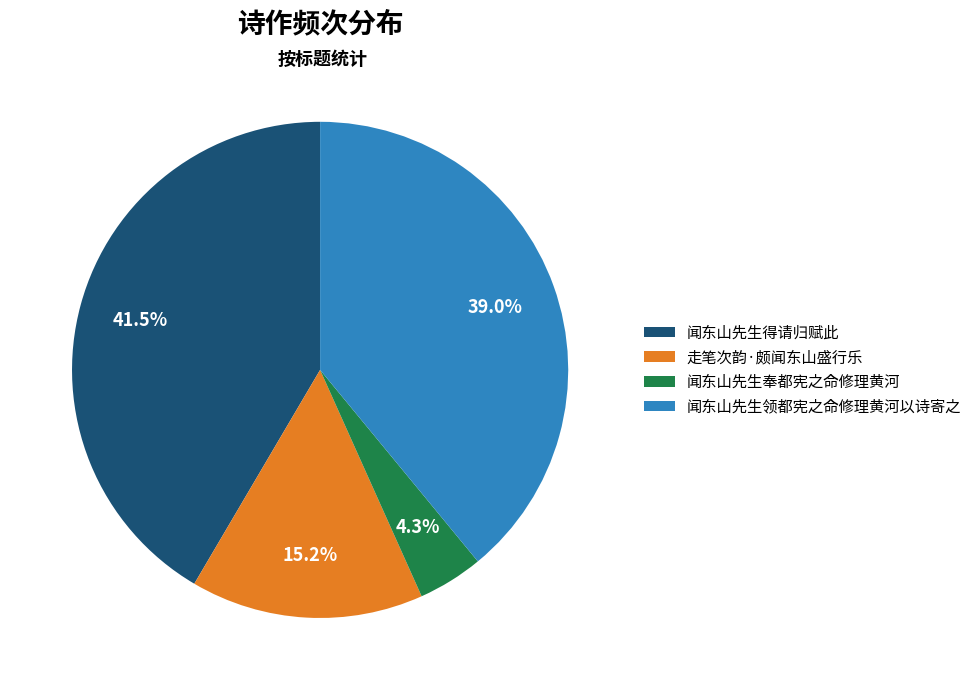

What portion of the pie excludes 闻东山先生奉都宪之命修理黄河?

95.7%